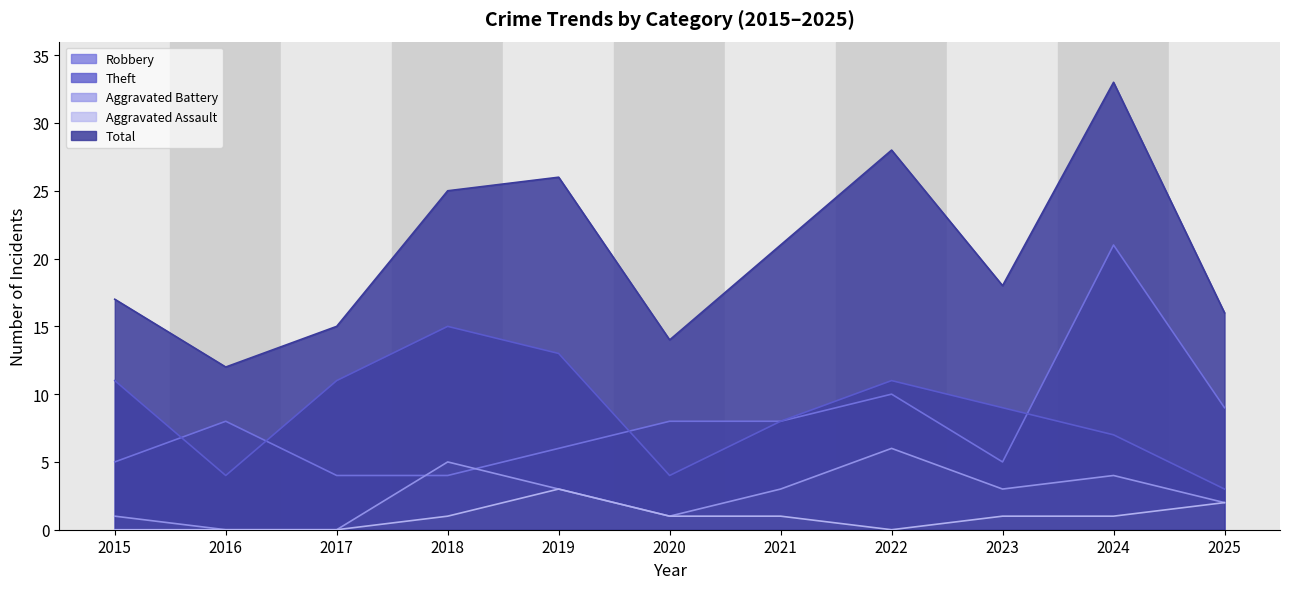

True or false: Aggravated Assault has a value of 1 at 2021.

True